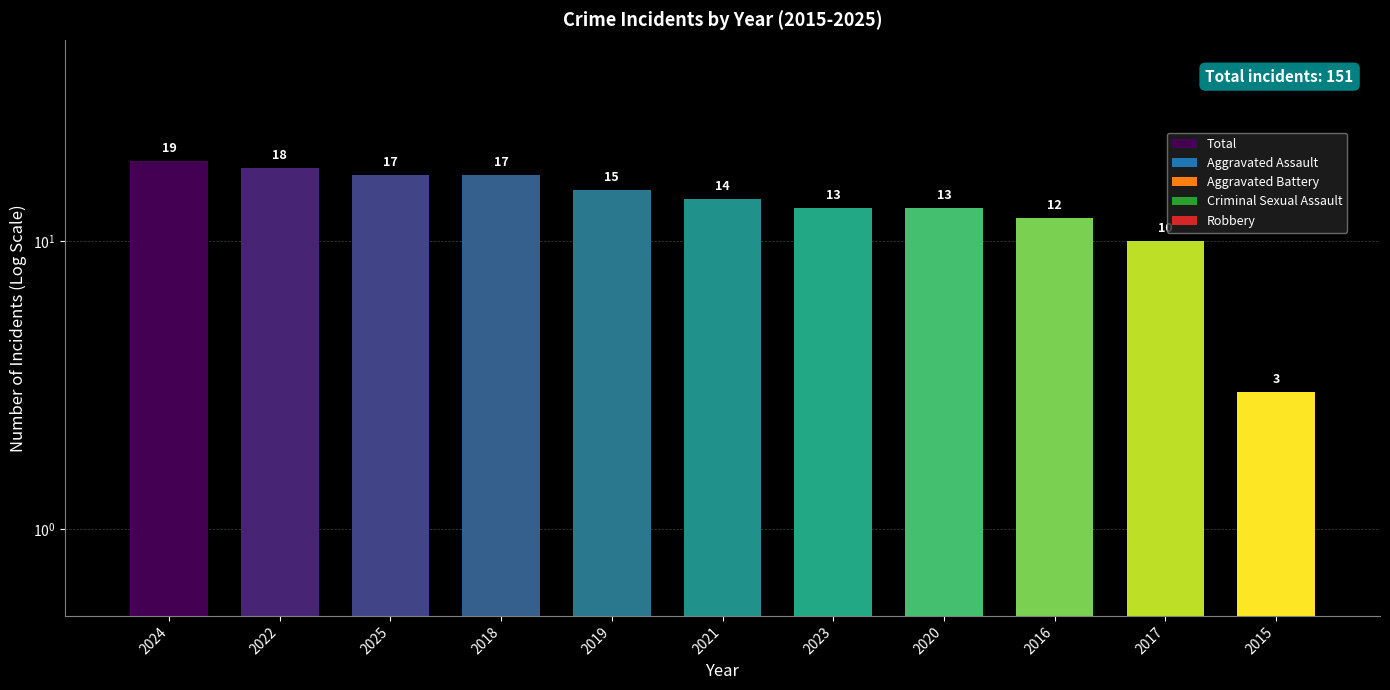

Which label corresponds to the smallest value in the chart?

2024